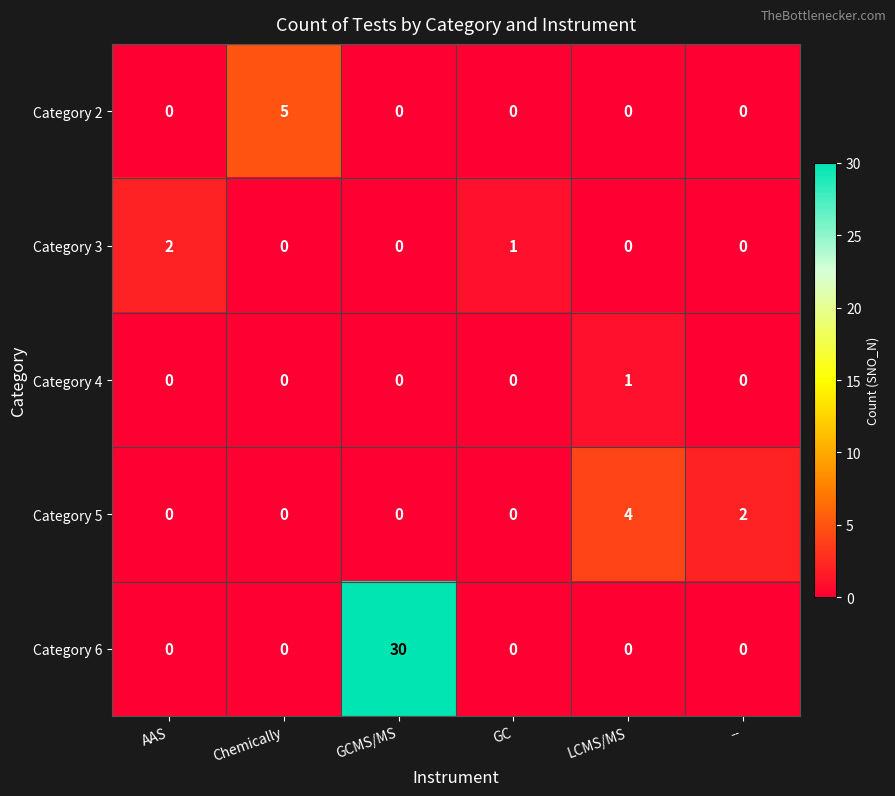

What is the maximum value shown in the chart?

30